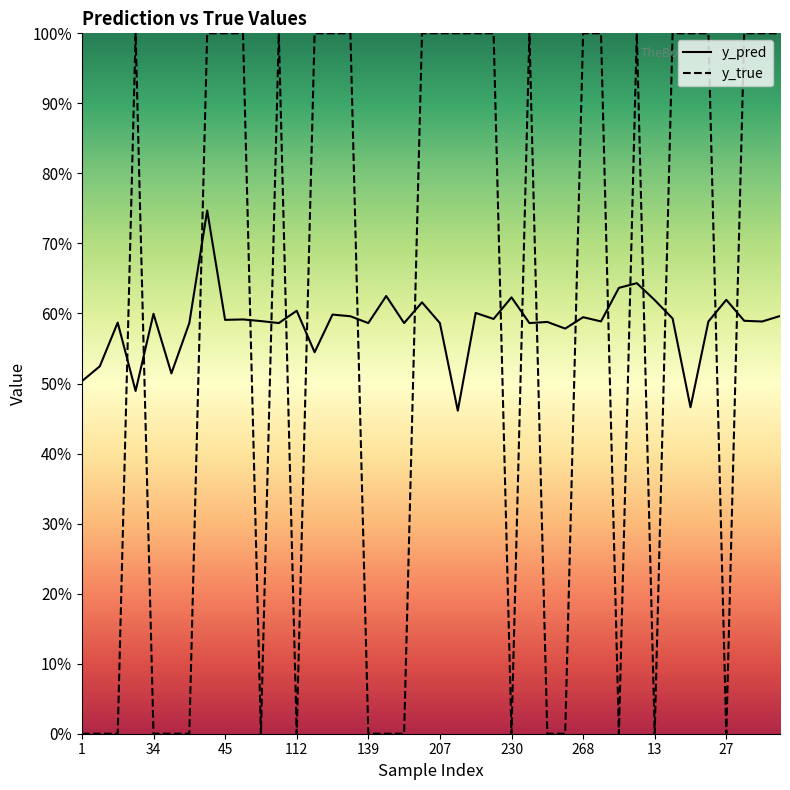

True or false: y_true and y_pred intersect in this chart.

True